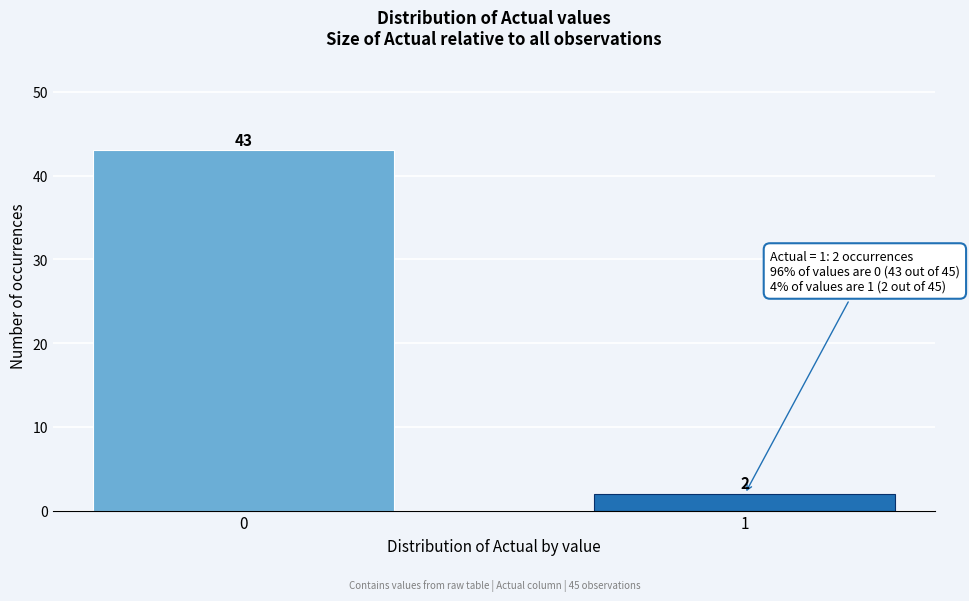

Reading left to right, list all the values displayed in this chart.

0=43	1=2